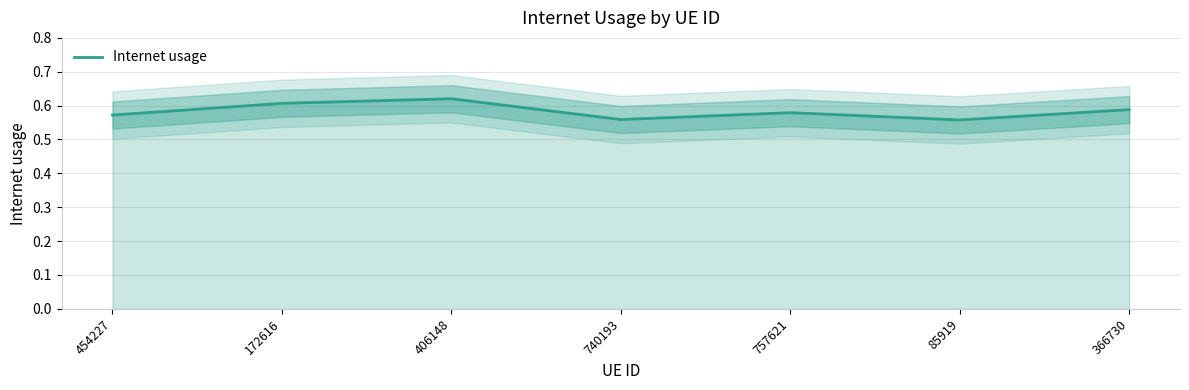

What is the sum of the values at 757621 and 406148?

1.2